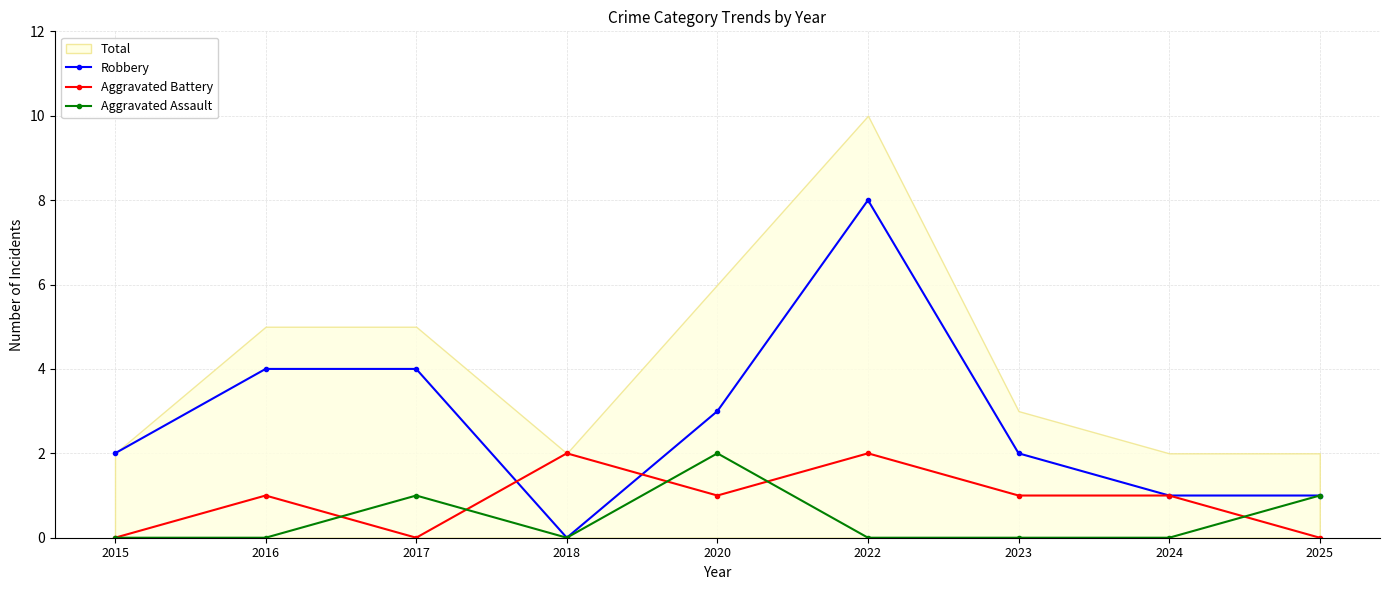

Reading right to left, transcribe all the data shown in this chart.

Robbery: 1	1	2	8	3	0	4	4	2
Aggravated Battery: 0	1	1	2	1	2	0	1	0
Aggravated Assault: 1	0	0	0	2	0	1	0	0